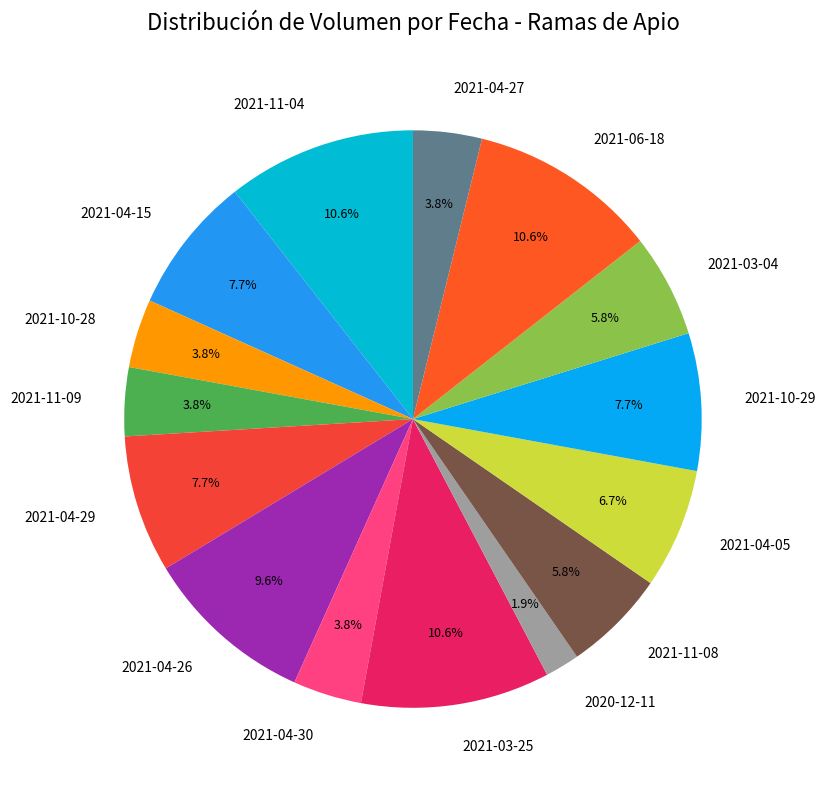

Which category has the smallest portion of the pie?

2020-12-11